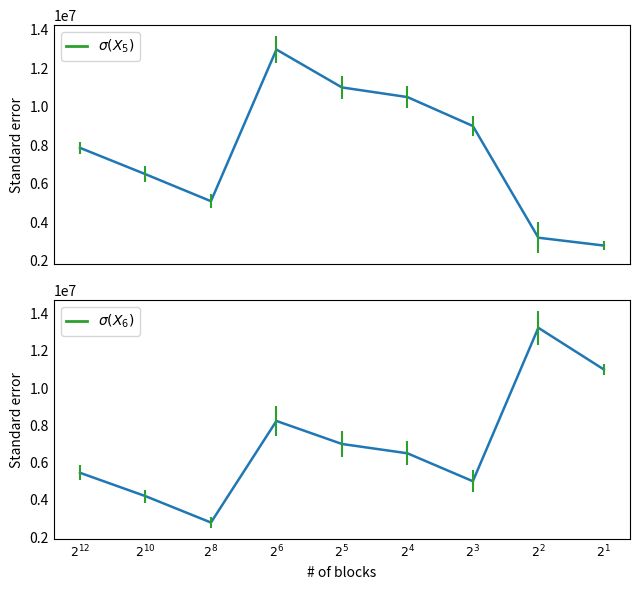

Where is فروش داخلی nearest to the value 7882675?

$2^{12}$